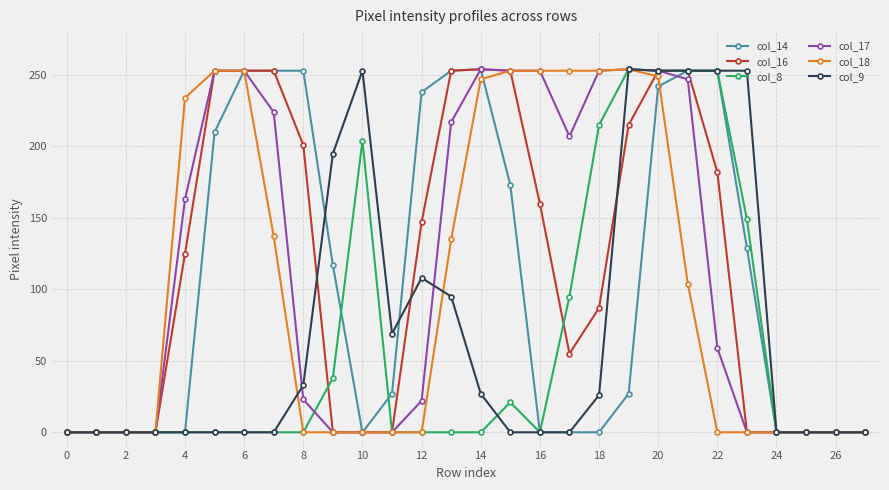

What is the maximum value for col_17?

254